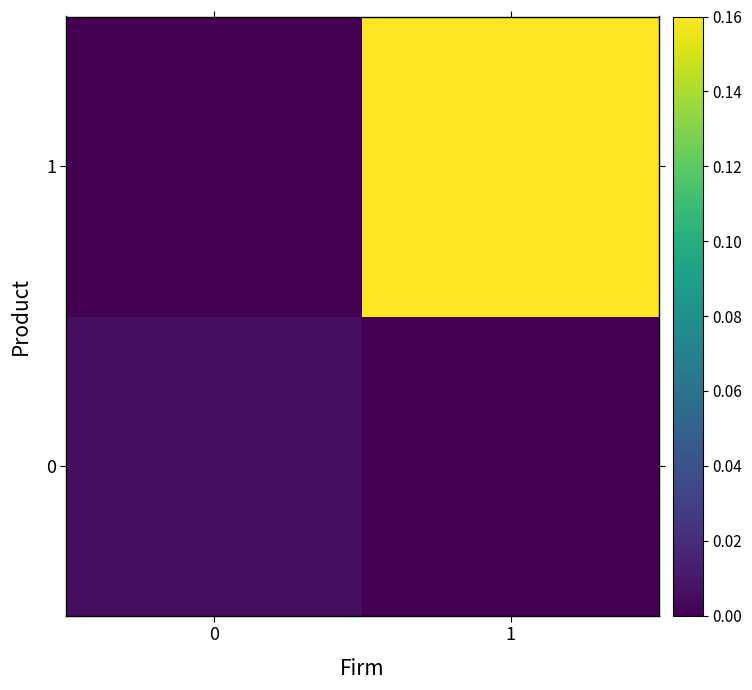

Which series has the largest range (max minus min)?

1